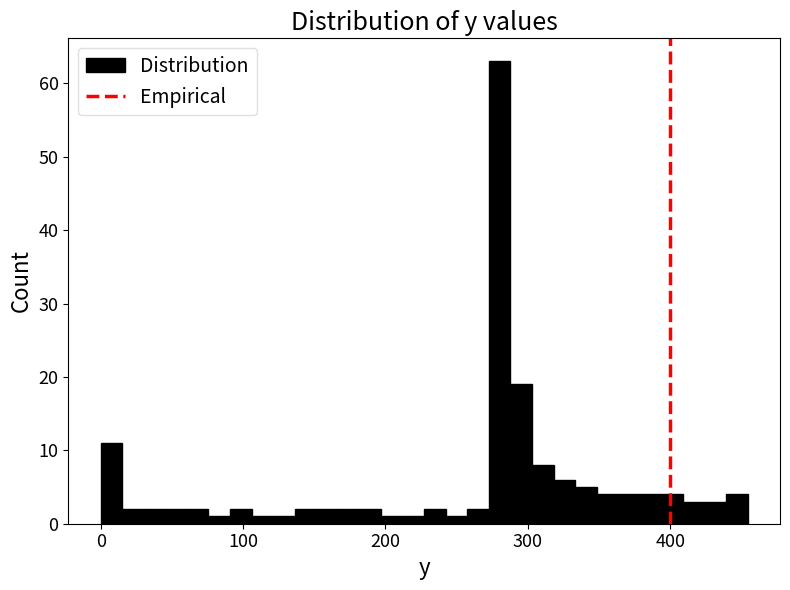

Read against the x-axis, roughly where is the centre of the tallest bar?

280